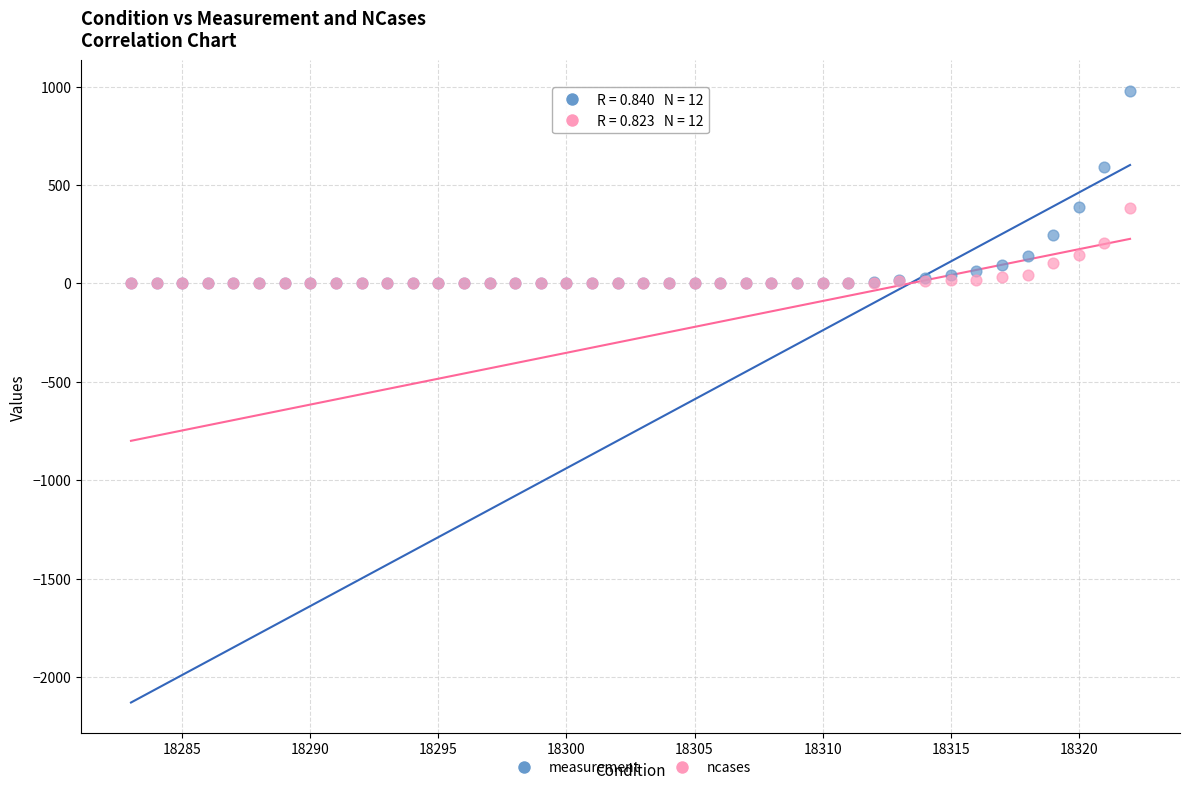

What are all the series names shown in the legend?

measurement, ncases